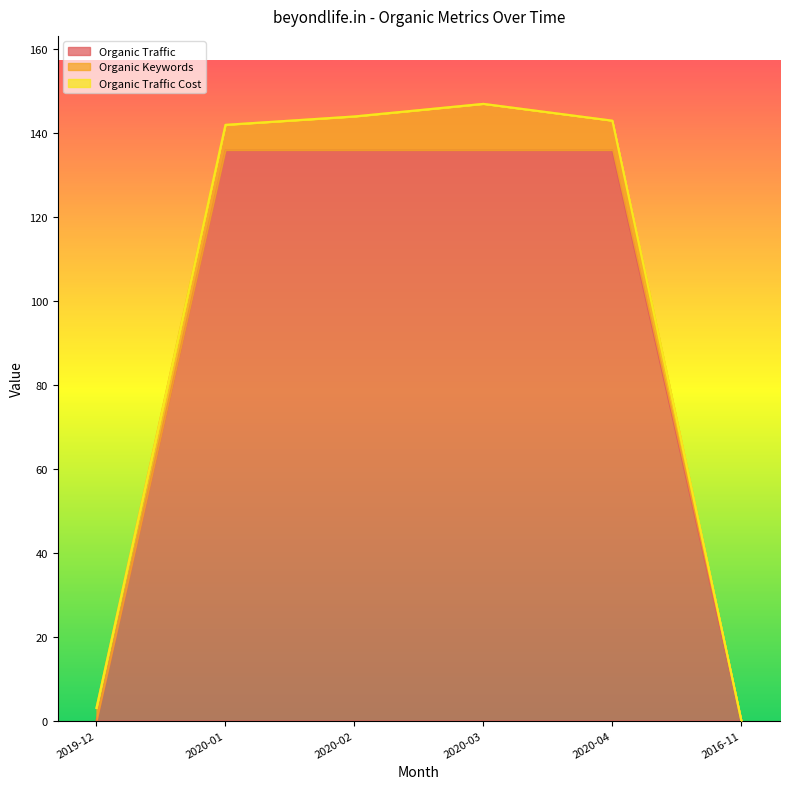

Is the value of Organic Keywords at 2020-04 greater than the value of Organic Traffic at 2020-04?

No